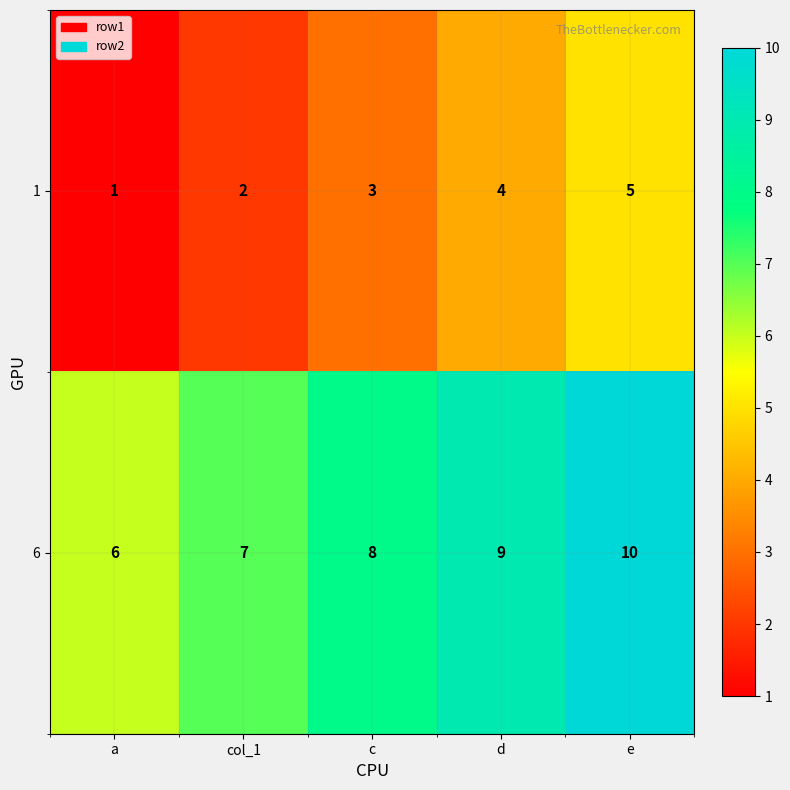

At which category is the sum across all series the highest?

e